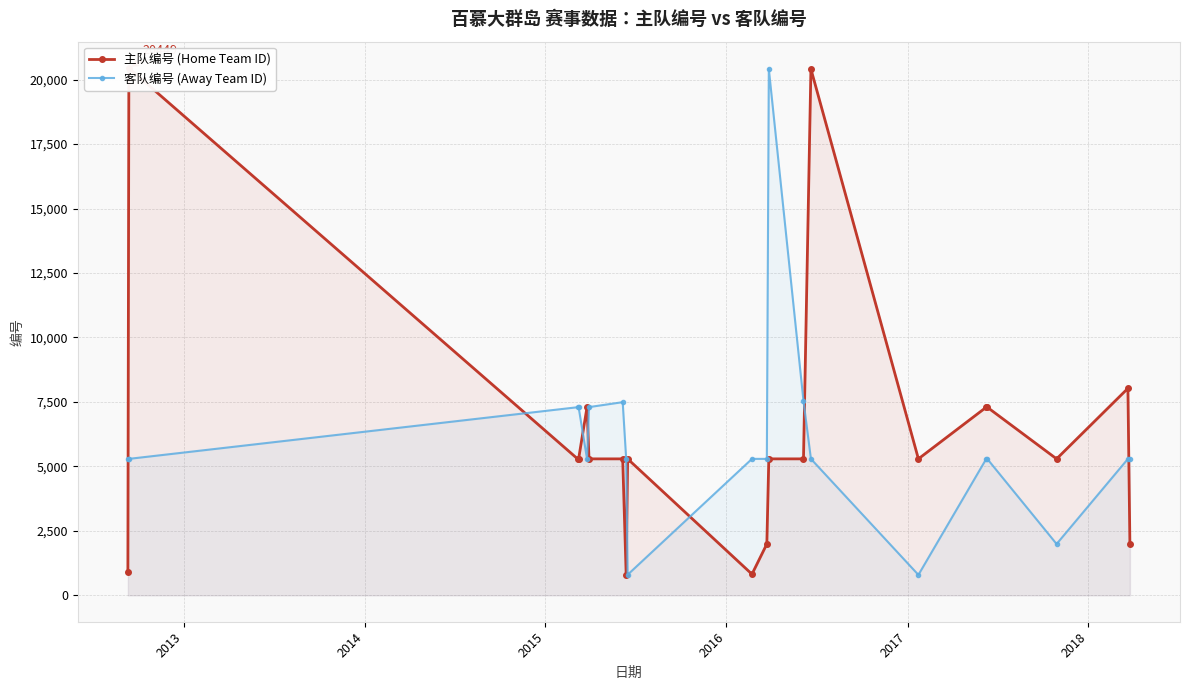

True or false: 客队编号 (Away Team ID) has more than 1 interior local peaks.

True